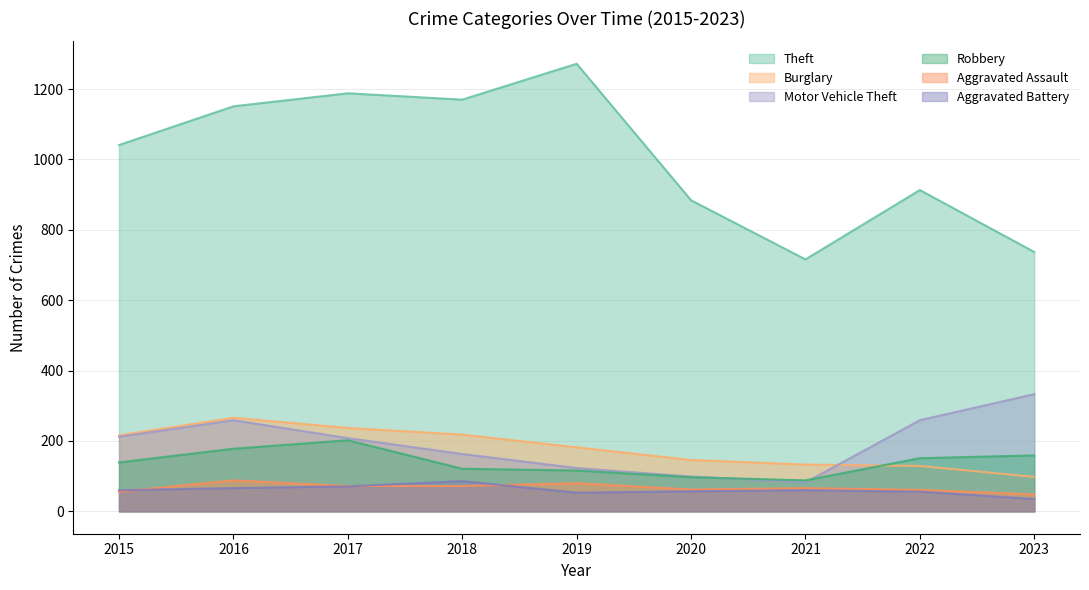

What is the maximum value for Aggravated Assault?

88